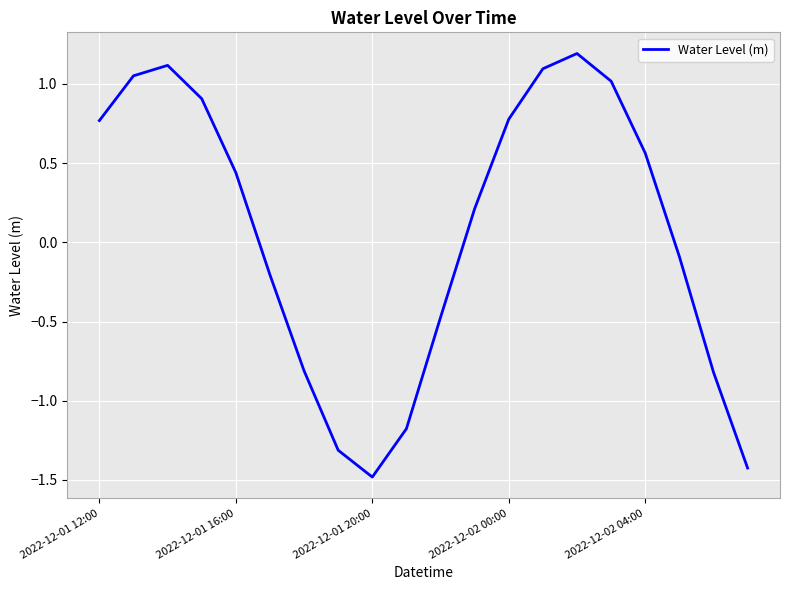

What is the minimum value shown in the chart?

-1.5